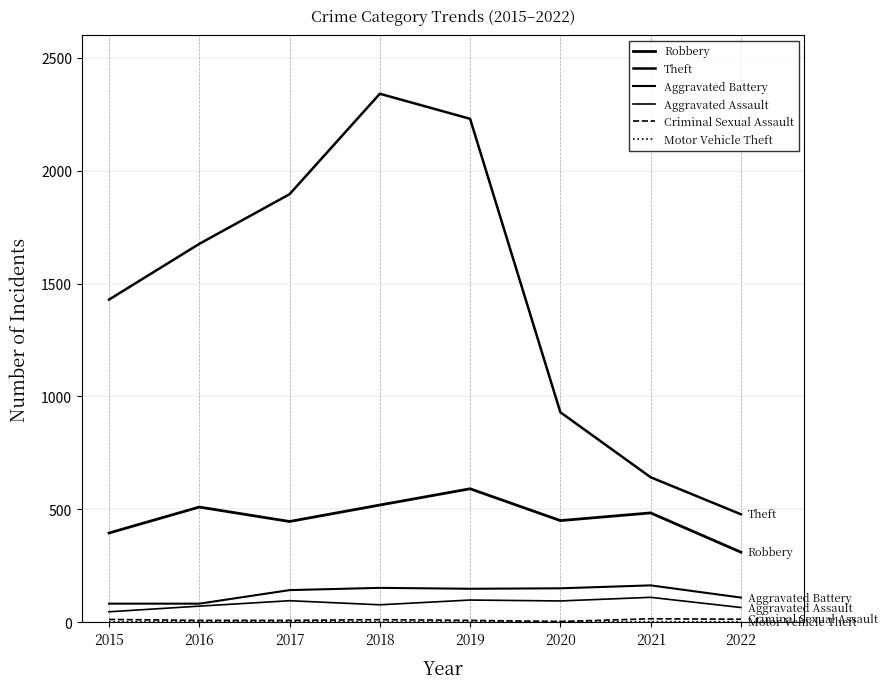

What is the minimum value shown in the chart?

1